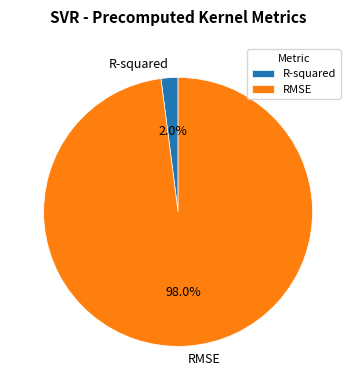

Count the number of slices in the pie.

2